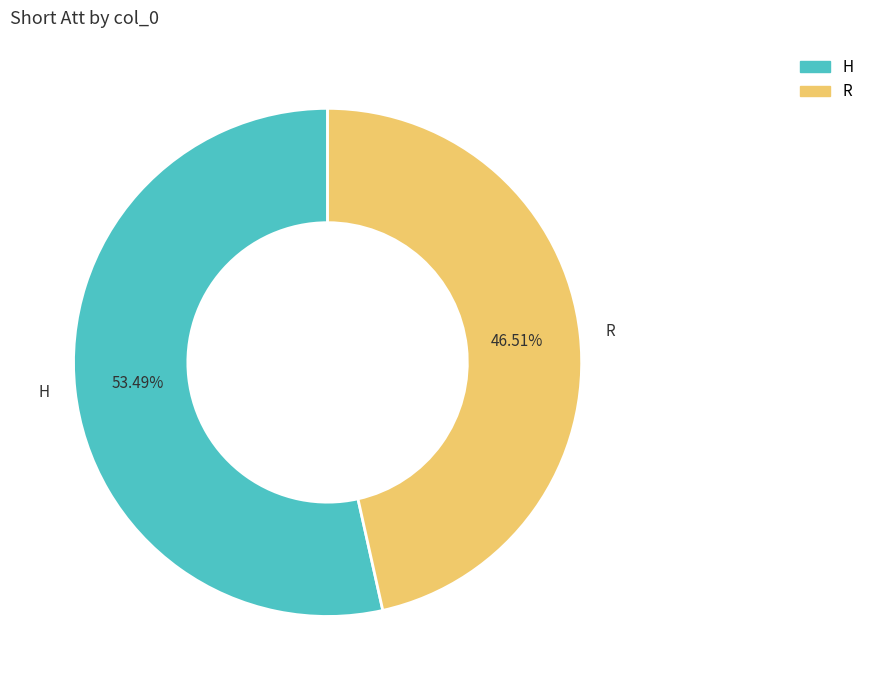

Count the number of slices in the pie.

2